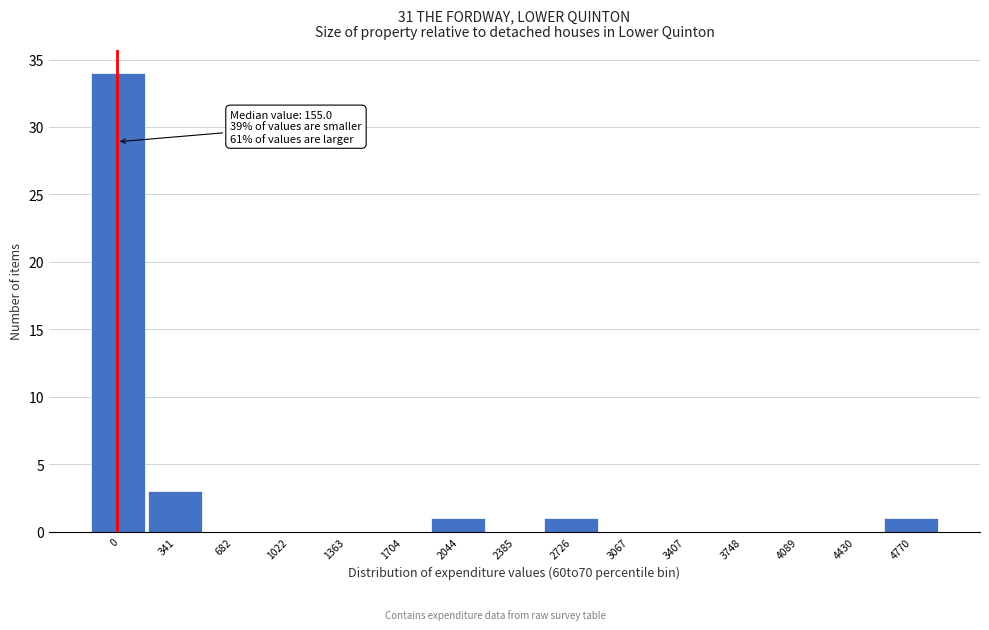

Reading right to left, extract all data points from this chart.

4770=1	4430=0	4089=0	3748=0	3407=0	3067=0	2726=1	2385=0	2044=1	1704=0	1363=0	1022=0	682=0	341=3	0=34